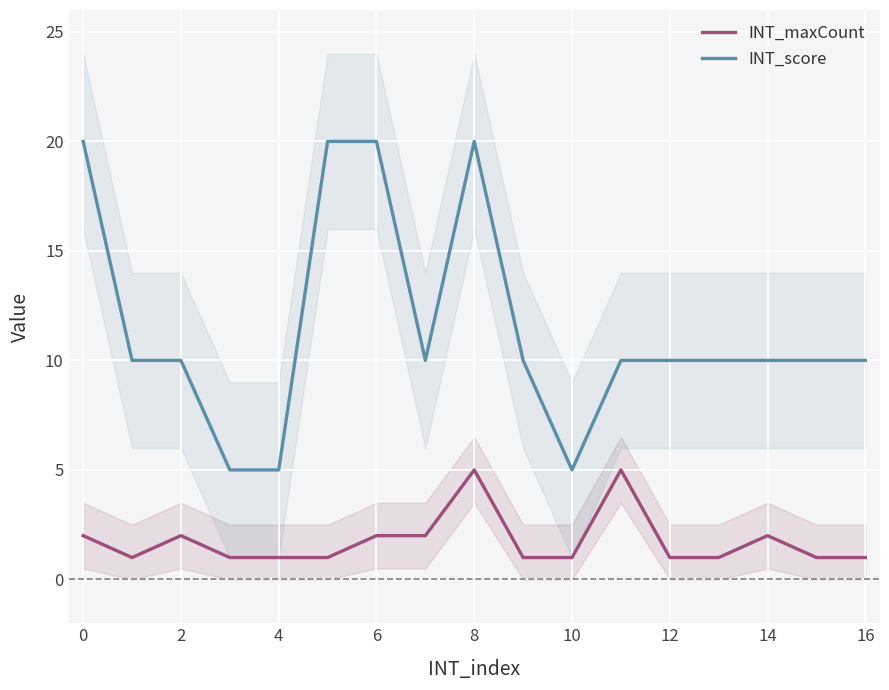

True or false: INT_score and INT_maxCount intersect in this chart.

False